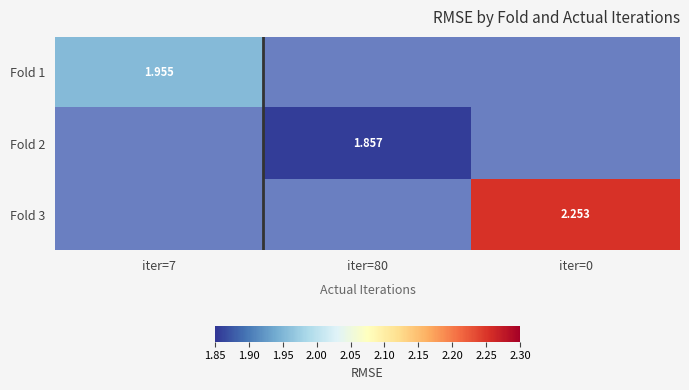

What value does the Fold 3 series have at iter=0?

2.3